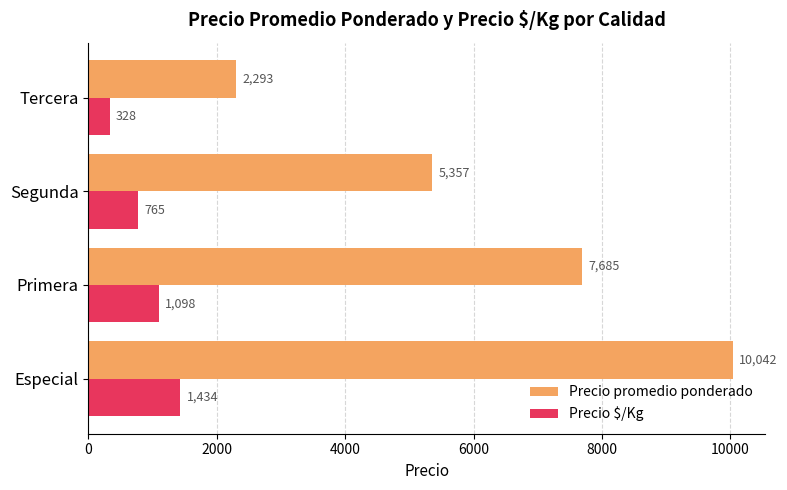

At how many categories does at least one series exceed 1100?

4